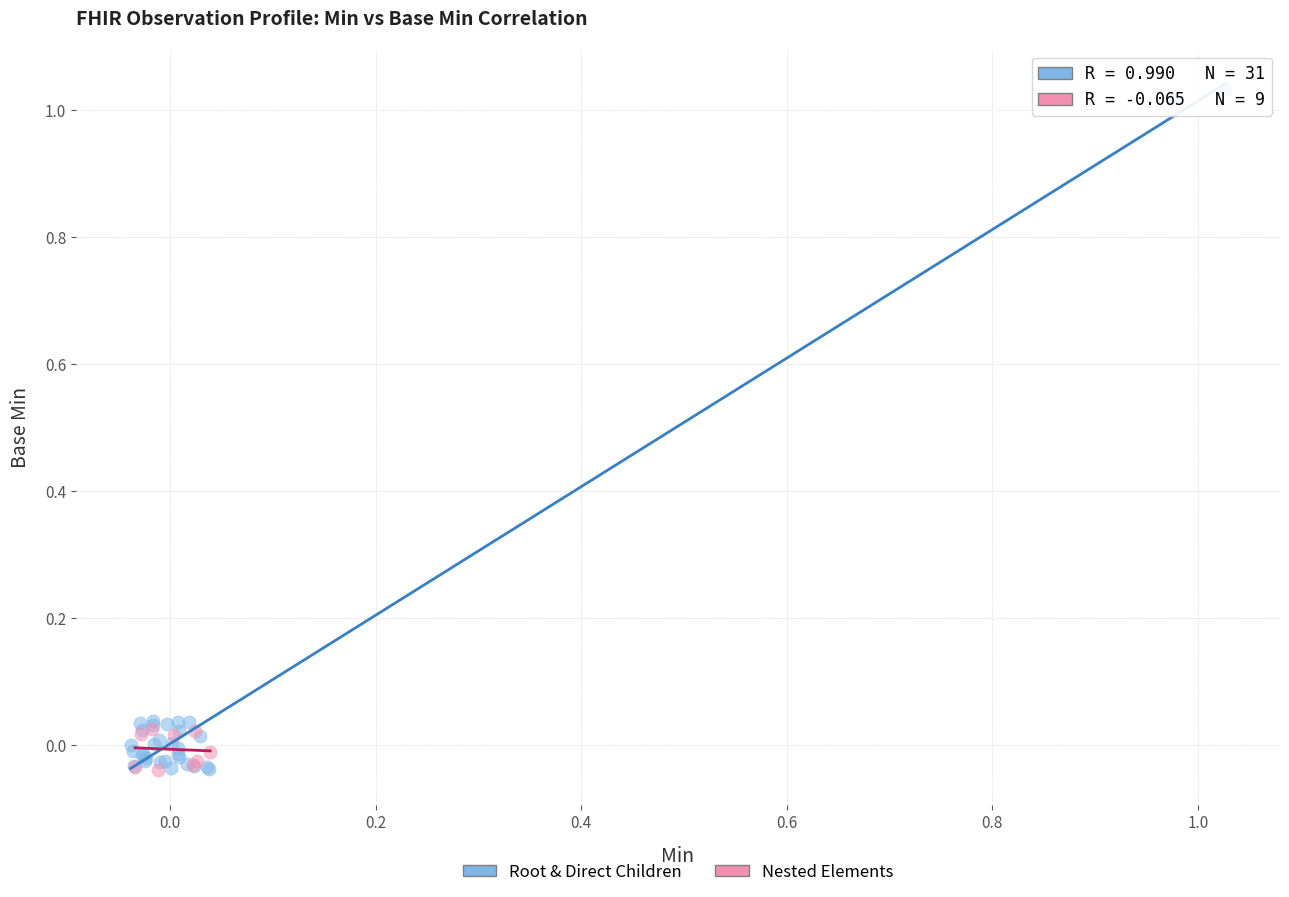

Which series has the widest spread of Y values?

Root & Direct Children